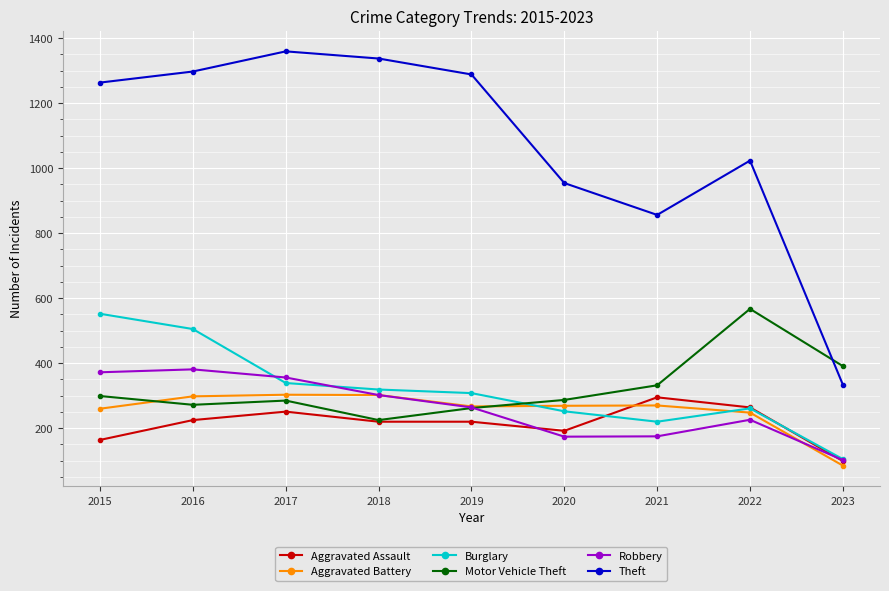

What are all the series names shown in the legend?

Aggravated Assault, Aggravated Battery, Burglary, Motor Vehicle Theft, Robbery, Theft